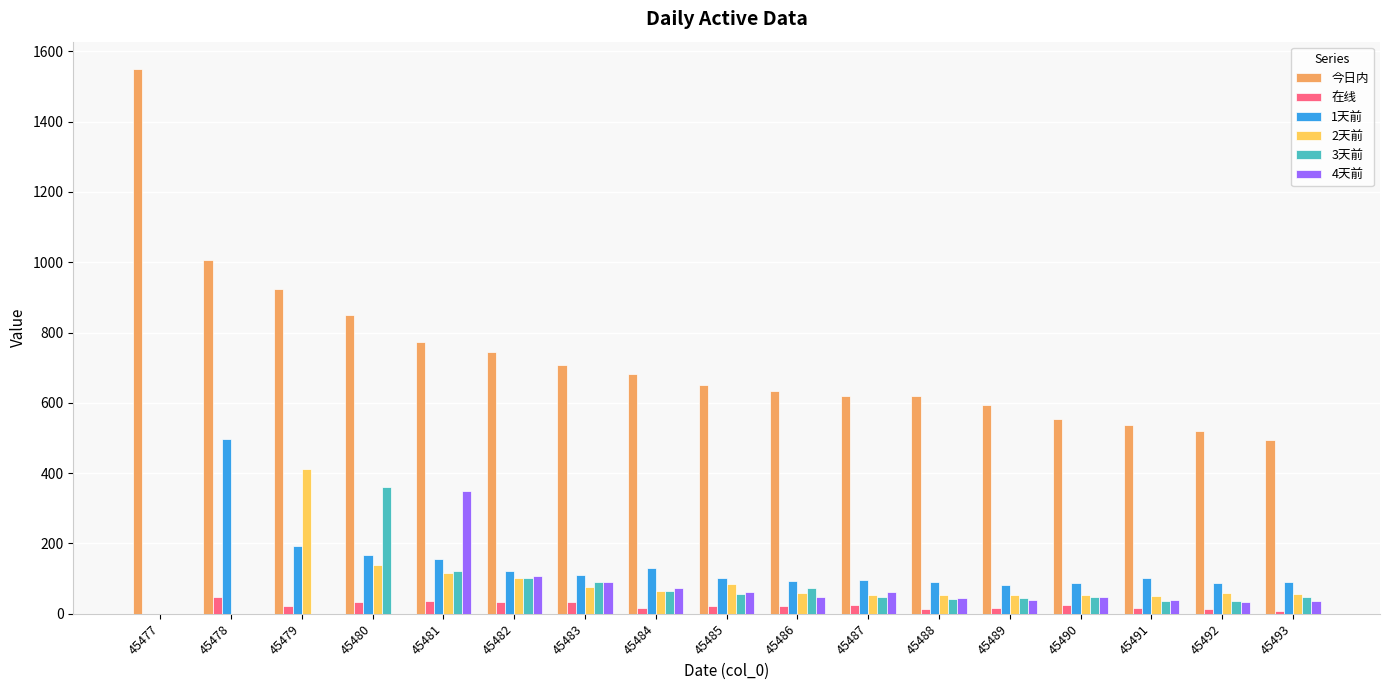

True or false: 1天前 has a value of 81.3 at 45489.

True